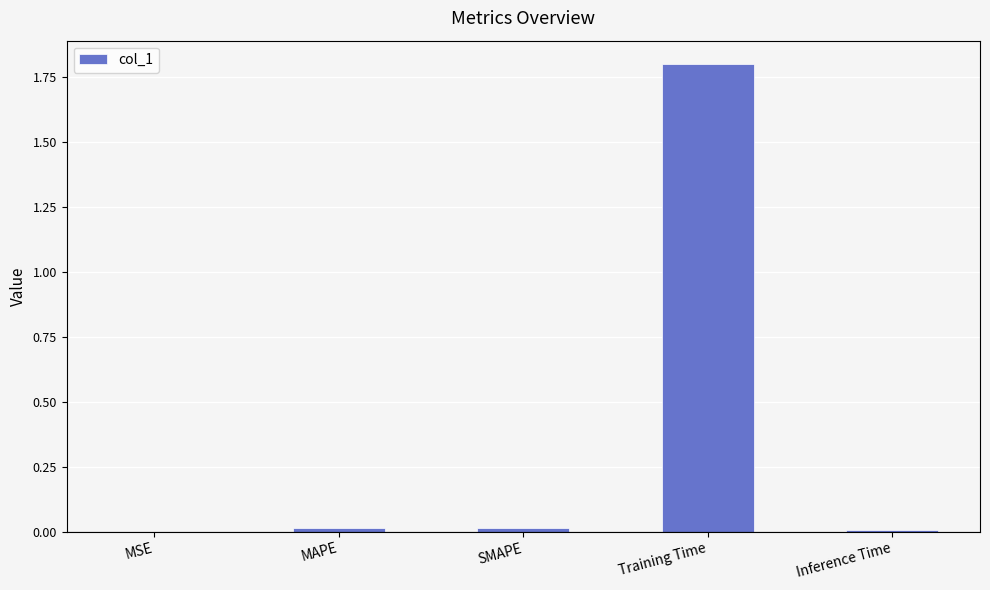

What is the change in value from Training Time to Inference Time?

-1.8